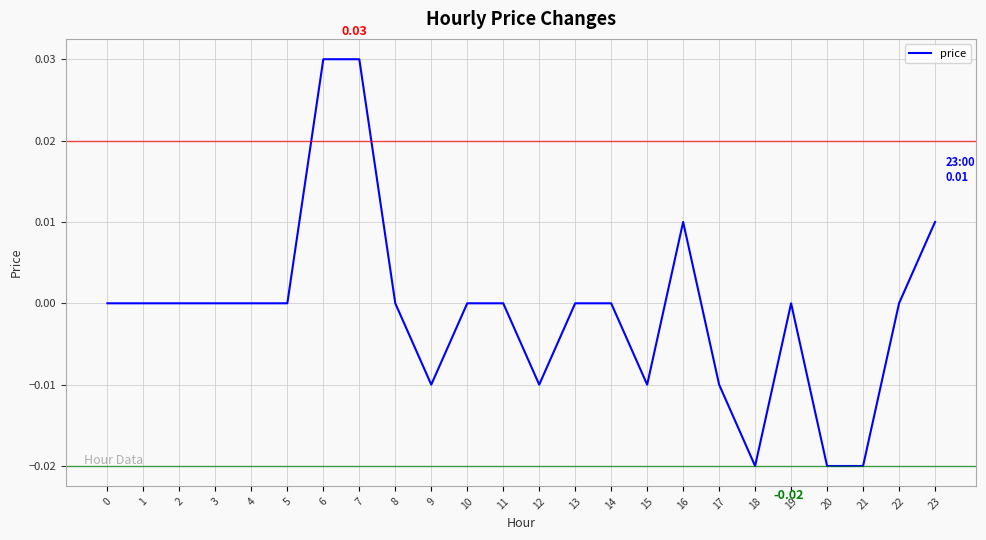

True or false: the data shows -0.0 at 12.

True